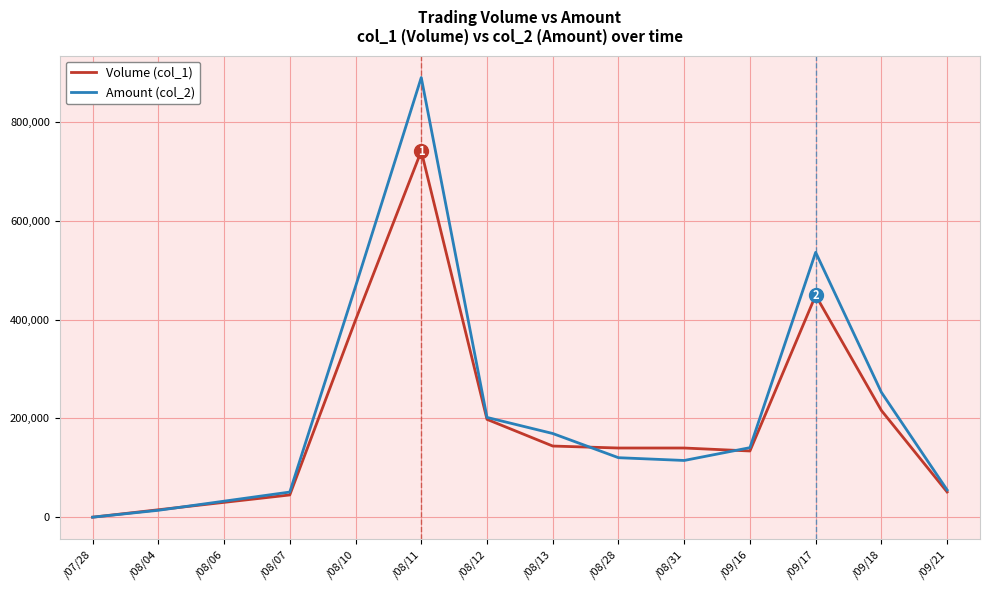

Rank the series at /08/11 from highest to lowest value.

Amount (col_2), Volume (col_1)